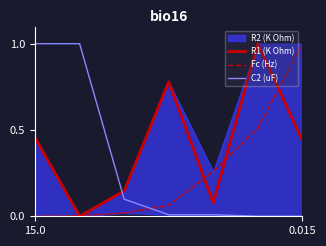

What is the label of the 7th point from the right?

15.0